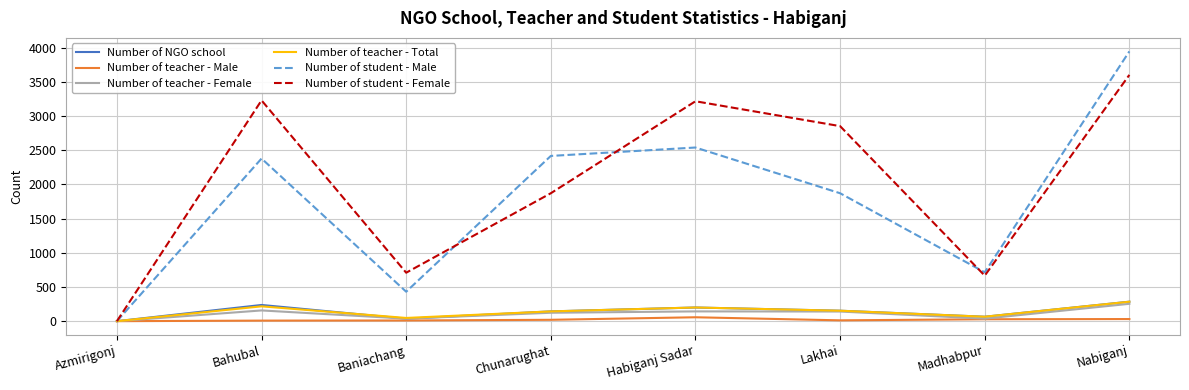

Is it true that Number of student - Male equals 2541 at Habiganj Sadar?

True